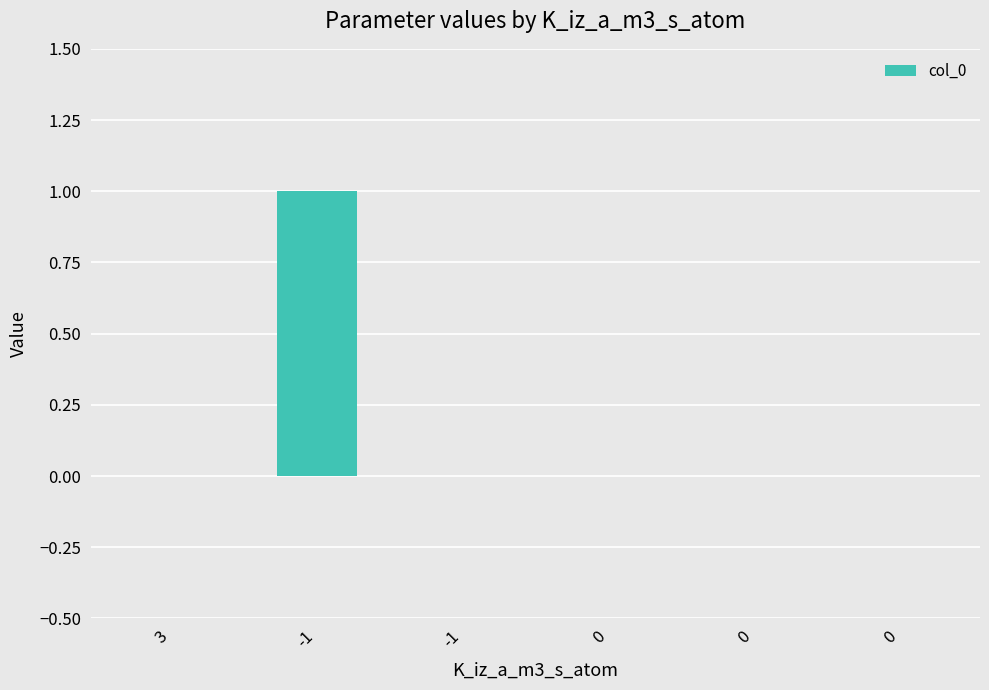

Are the bars horizontal?

No